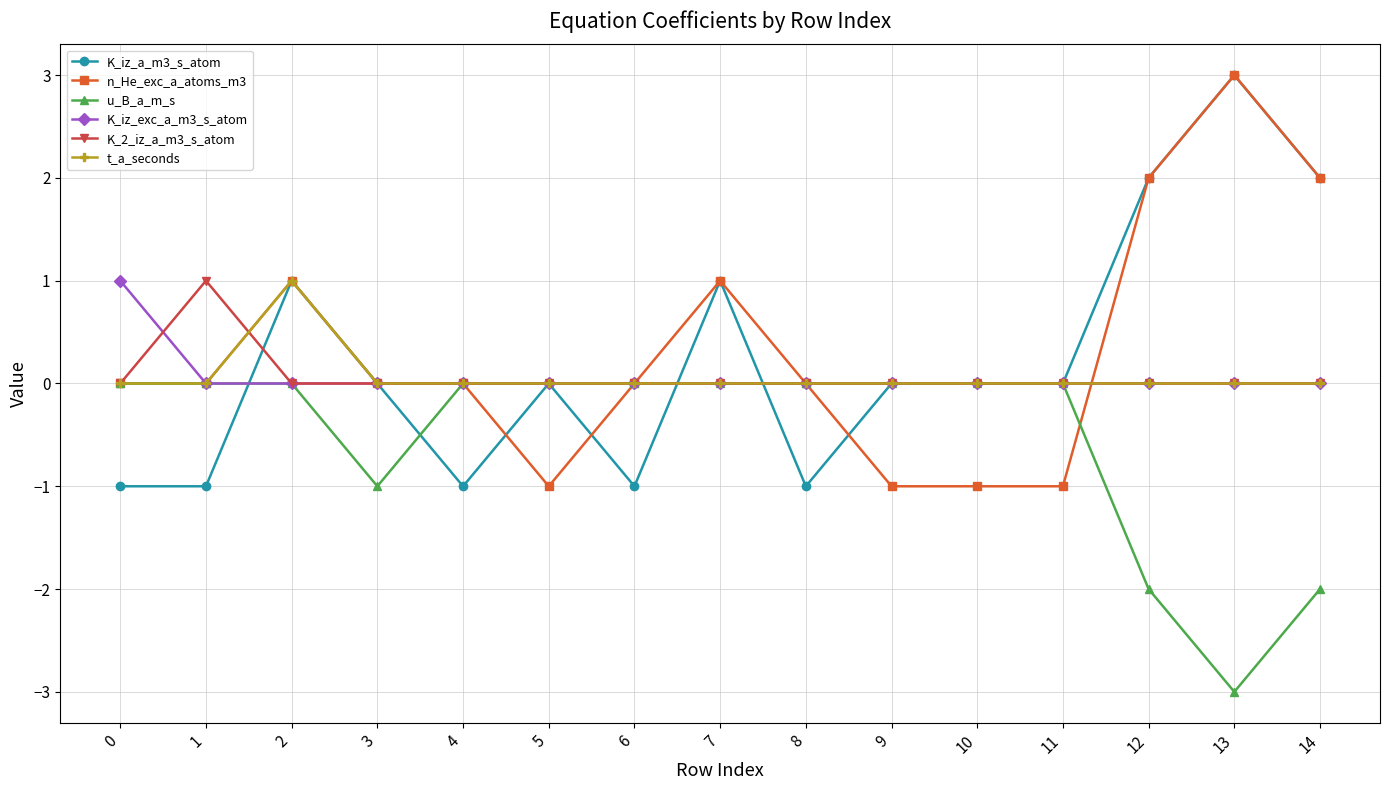

Between 9 and 12, which series saw the biggest shift?

n_He_exc_a_atoms_m3